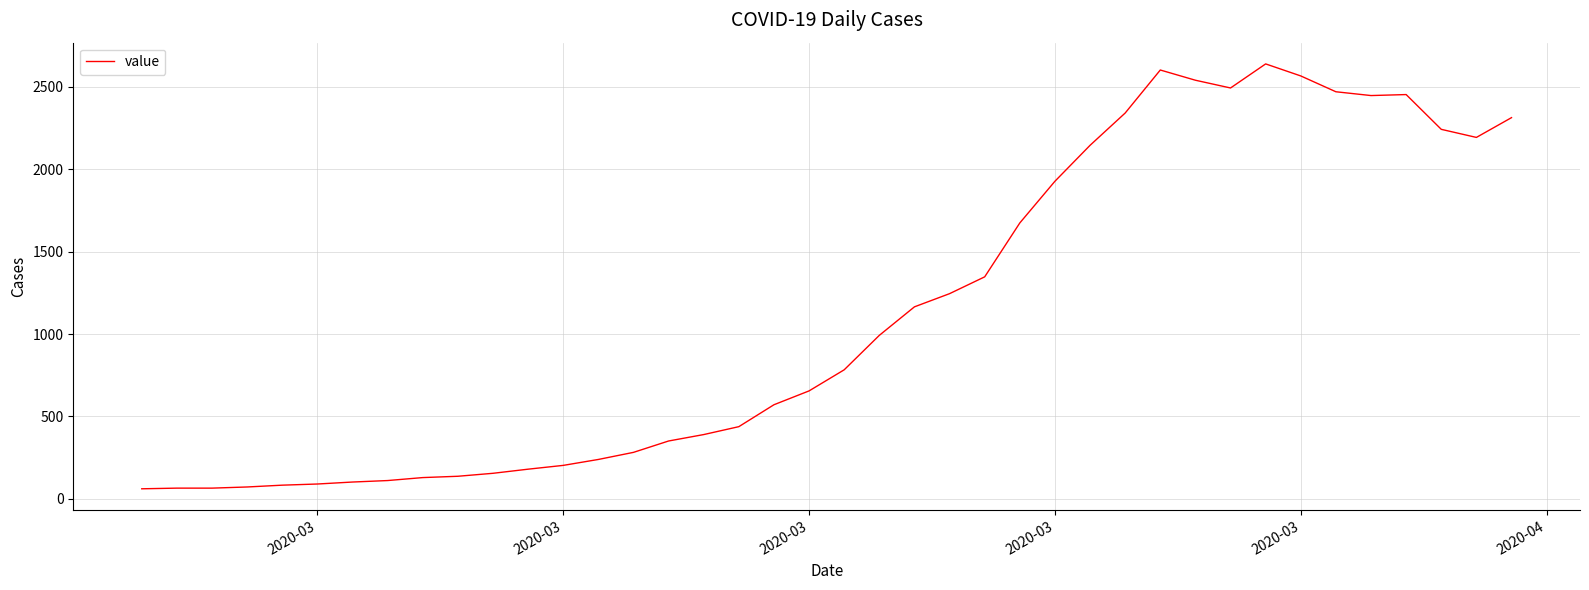

What is the difference between the maximum and minimum values?

2578